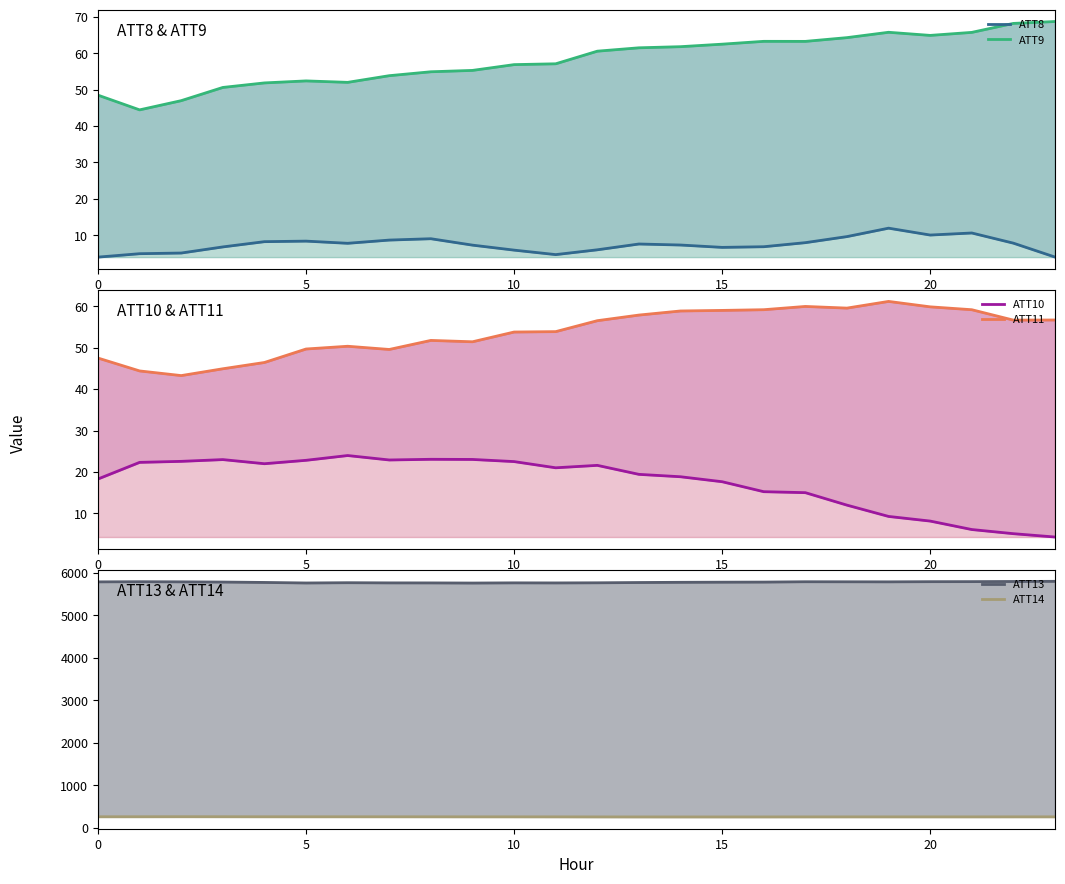

What is the sum of all ATT13 values?

138755.7